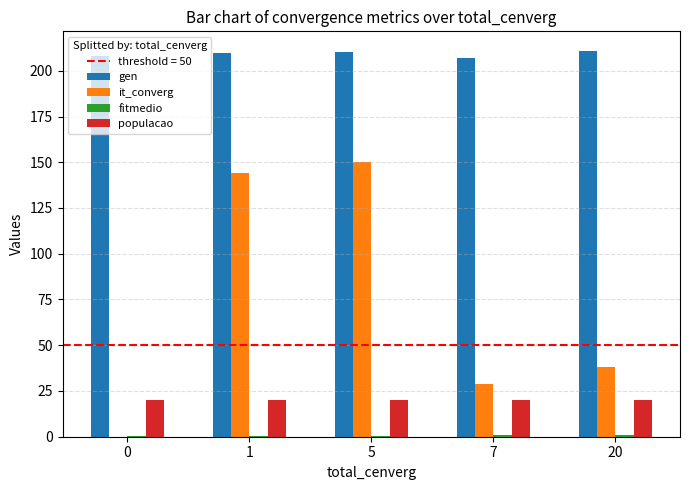

True or false: gen has a value of 210.0 at 5.

True